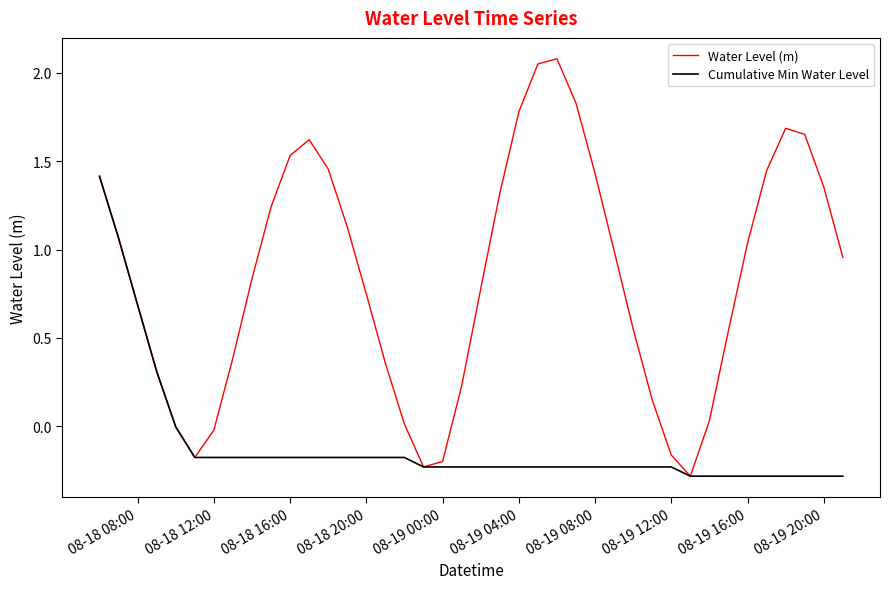

Which series has the largest total across all categories?

Water Level (m)